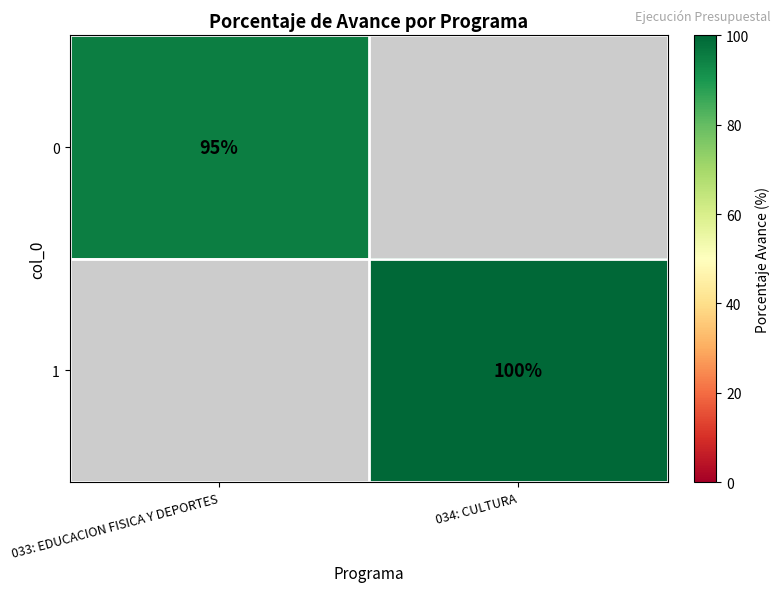

At which category does the chart reach its peak across all series?

034: CULTURA